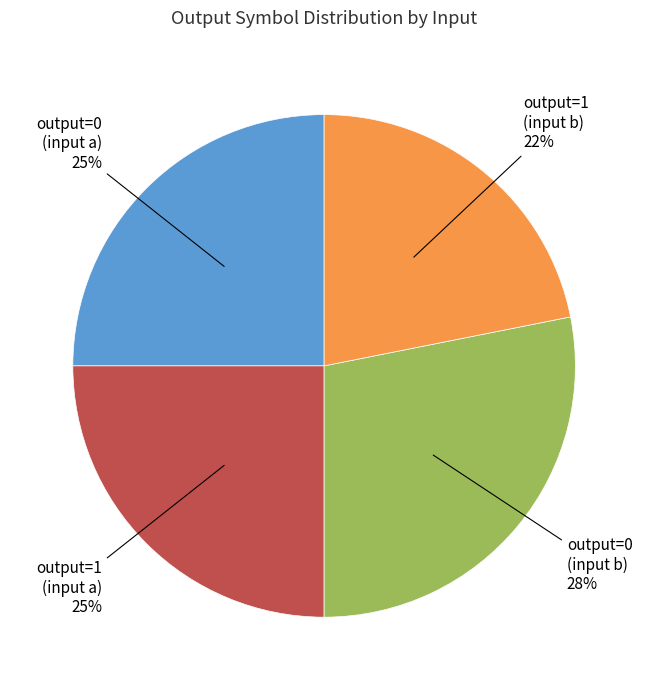

To the nearest percent, what is the difference between the largest and smallest slice percentages?

6%